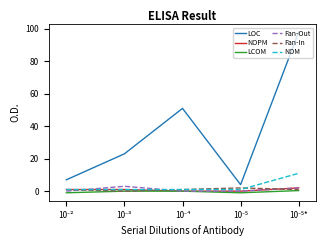

At how many categories does at least one series exceed 69?

1